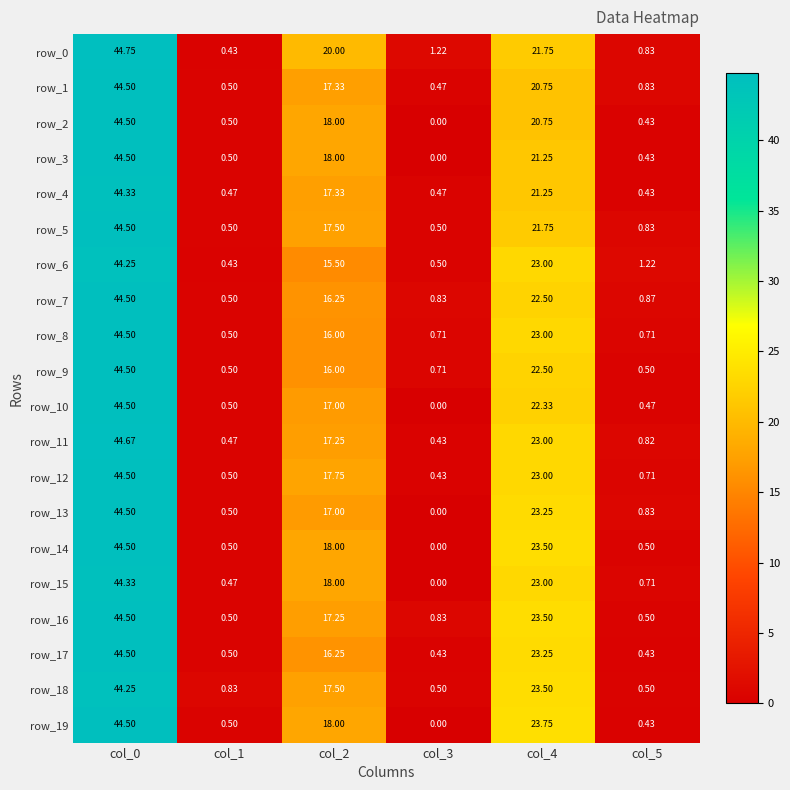

Which series has the largest total across all categories?

row_0